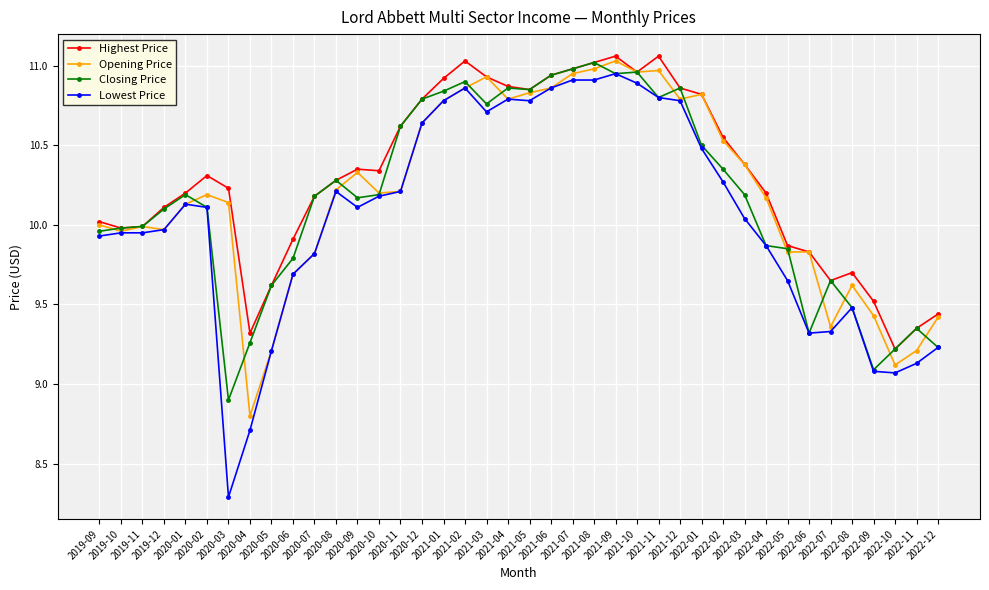

What is the minimum value shown in the chart?

8.3